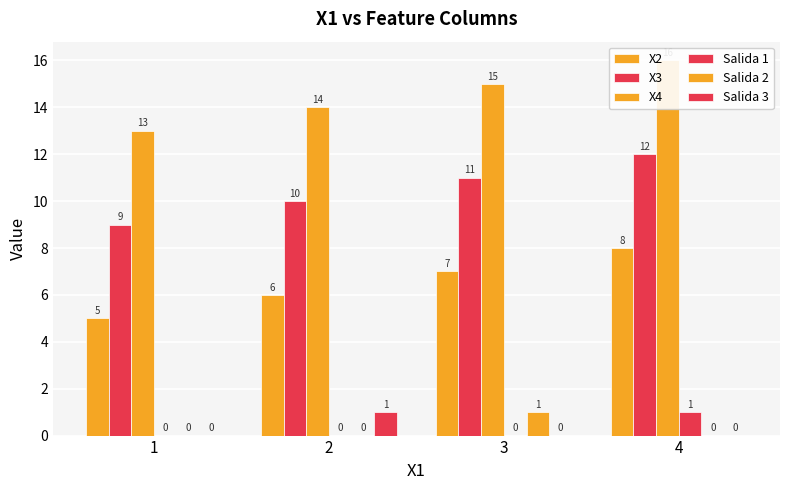

Which series has the largest range (max minus min)?

X2